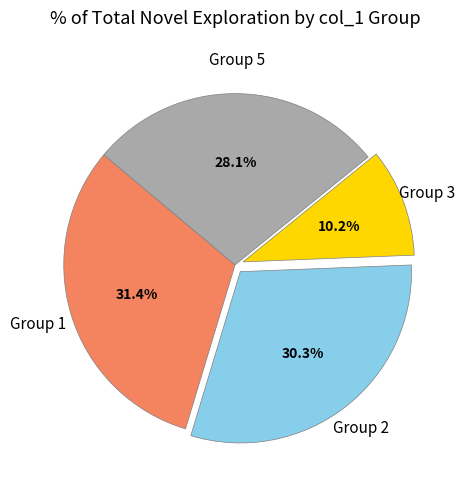

Is there a majority slice in this chart?

No